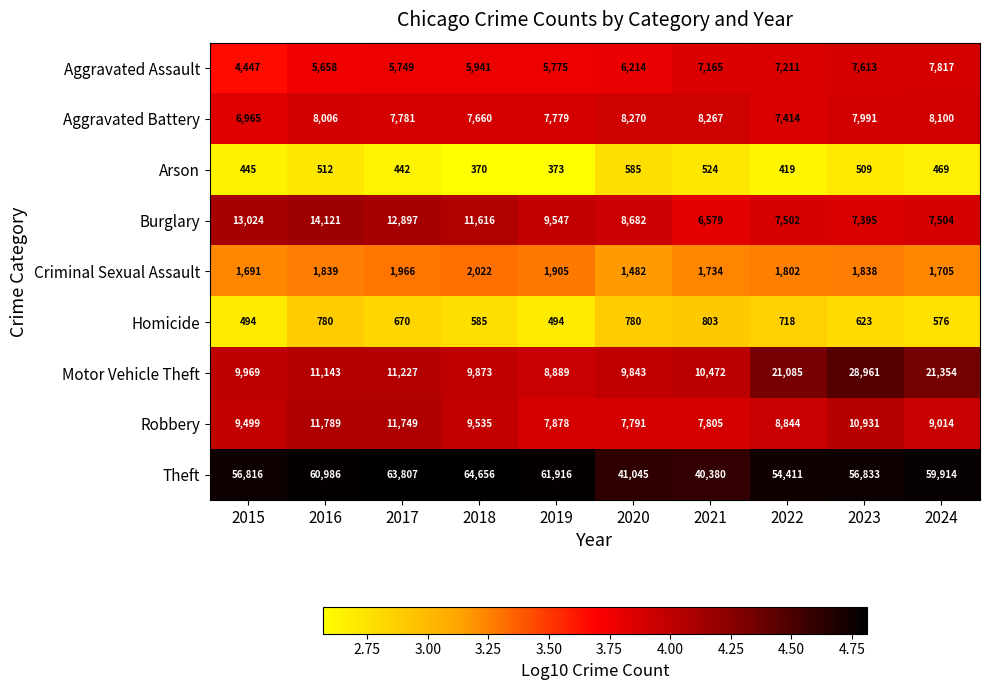

Which series changed the most between 2019 and 2021?

Theft